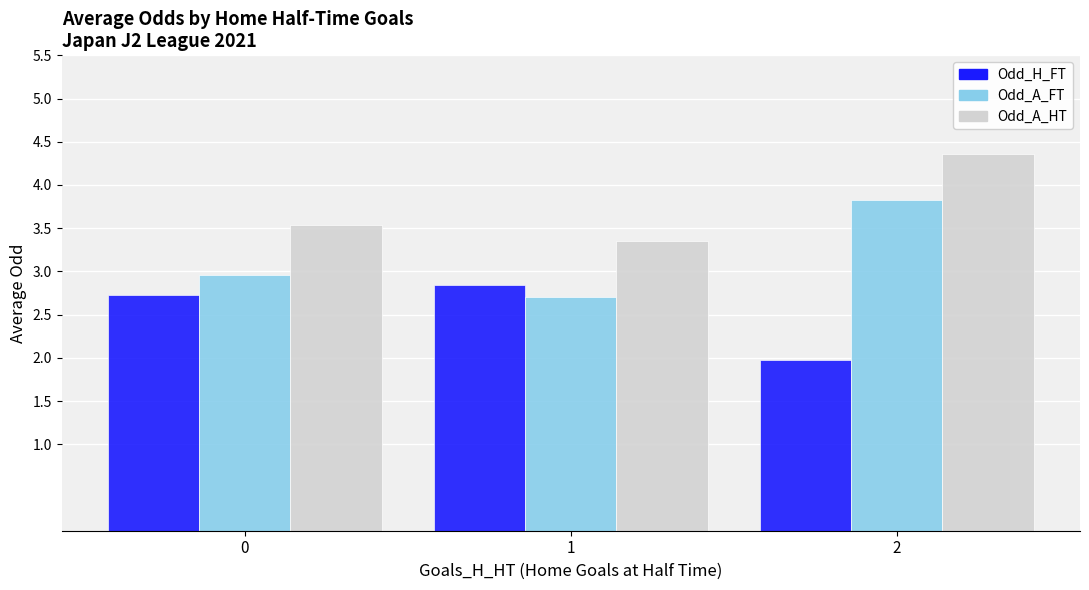

Which series changed the most between 1 and 2?

Odd_A_FT